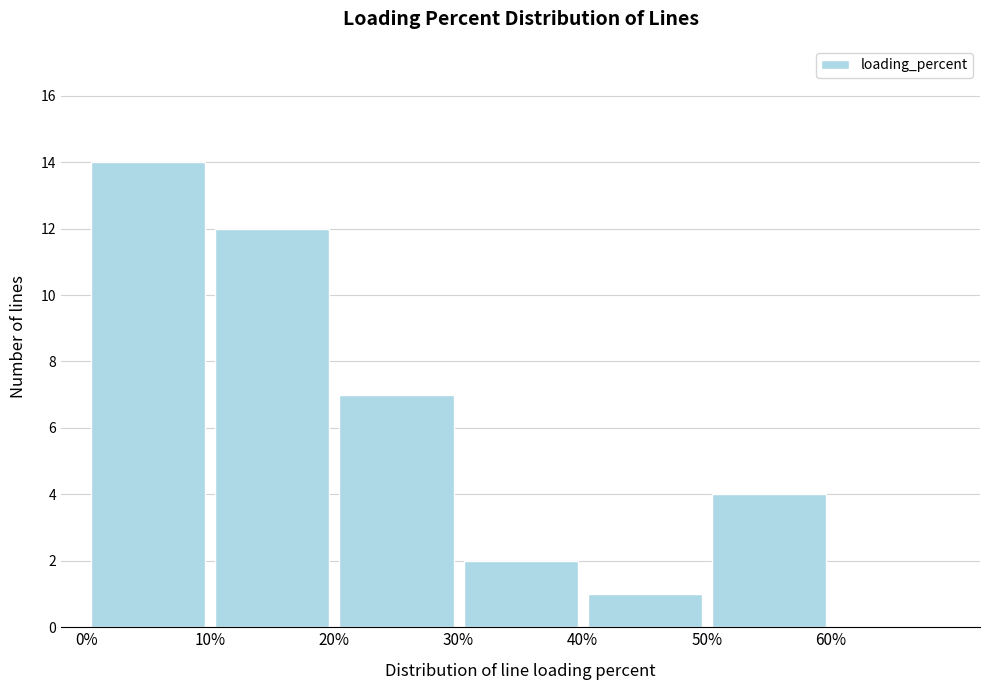

Over which range of the x-axis is the bar tallest?

0 to 10